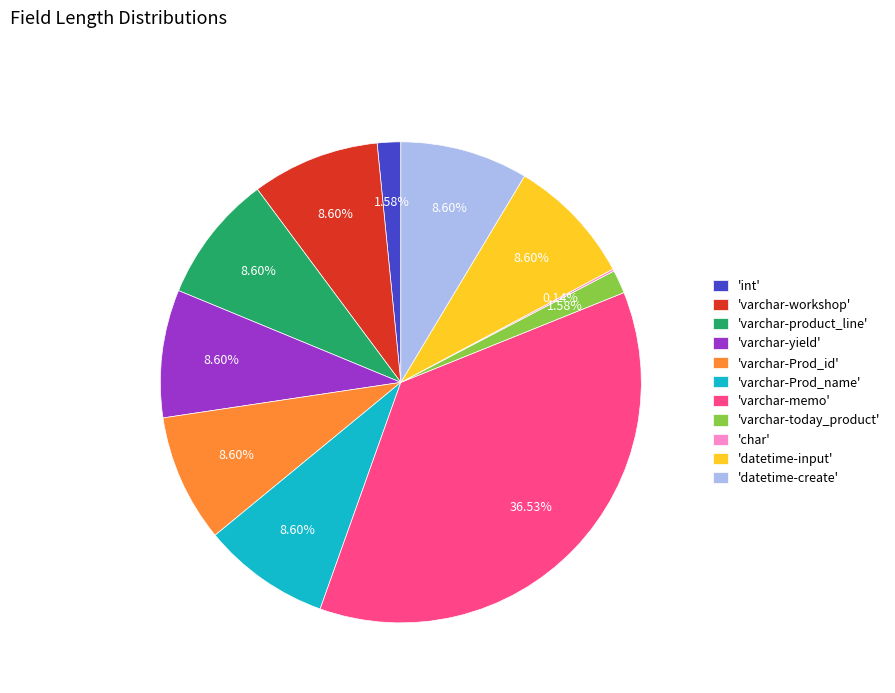

What is the largest slice in the pie chart?

'varchar-memo'